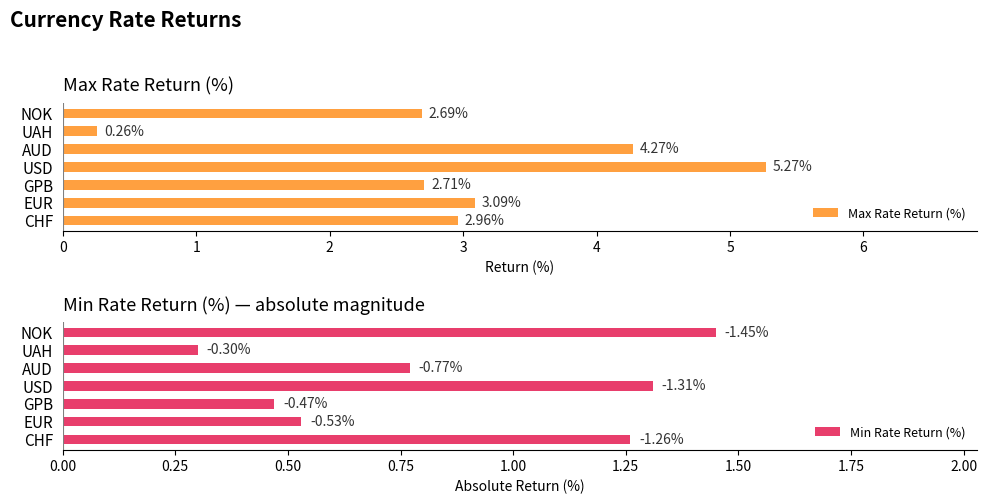

At which label does Max Rate Return (%) reach its peak?

USD